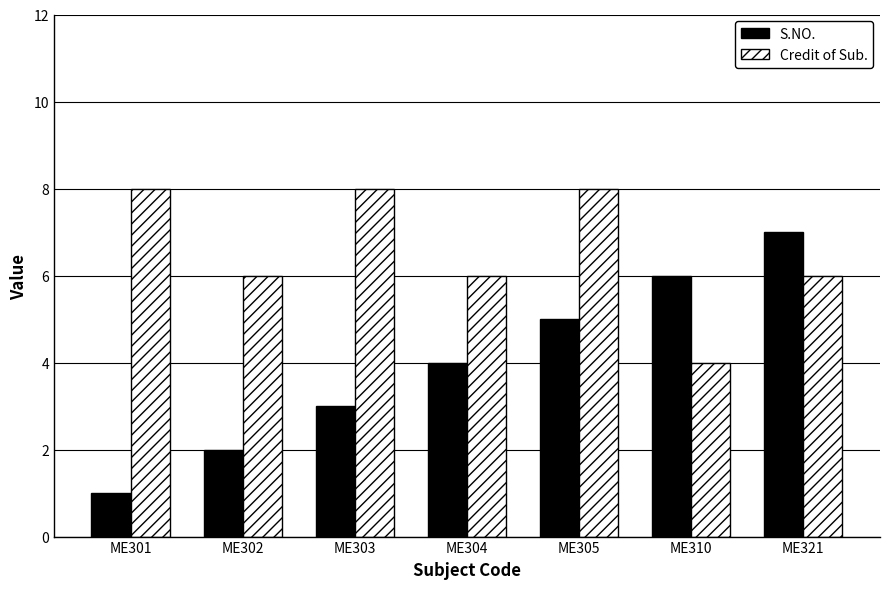

The Credit of Sub. series shows 8 at ME303. True or false?

True